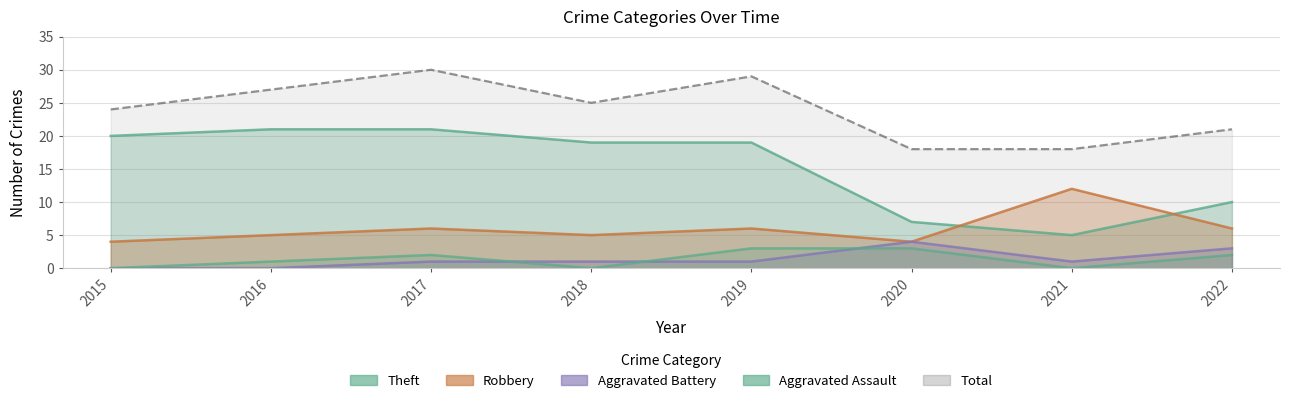

At which category is the sum across all series the highest?

2017